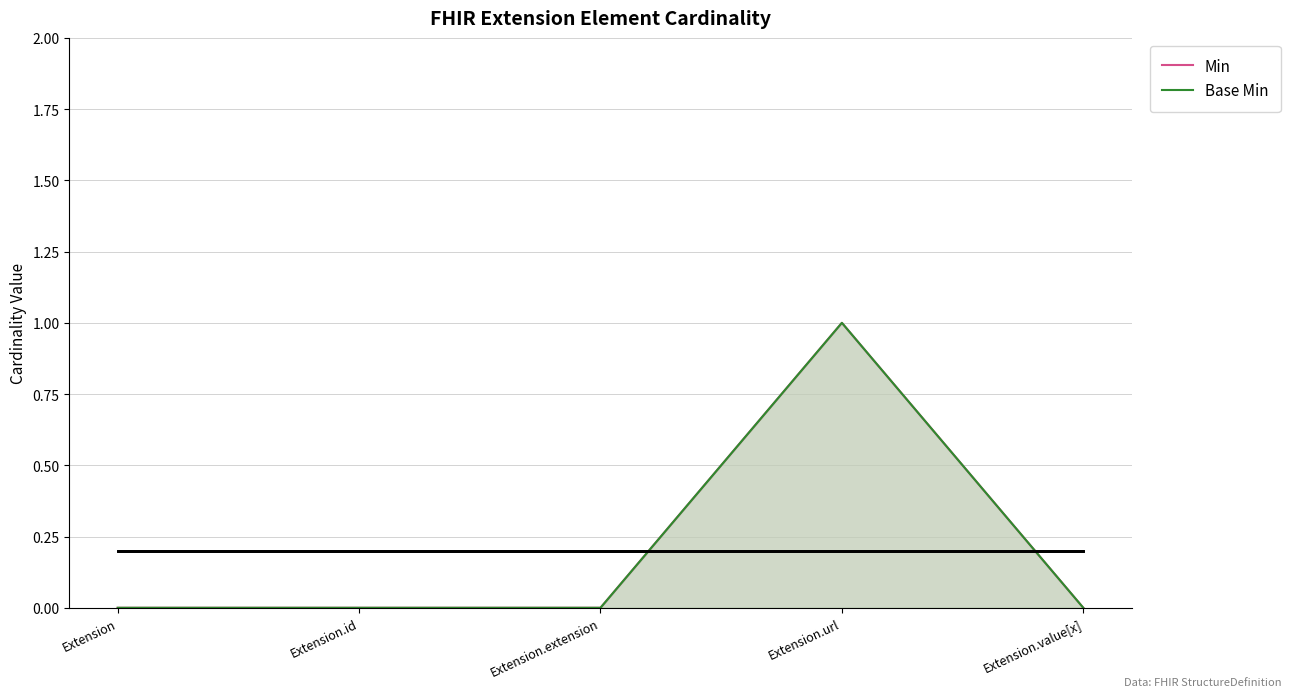

At which category does the chart reach its peak across all series?

Extension.url